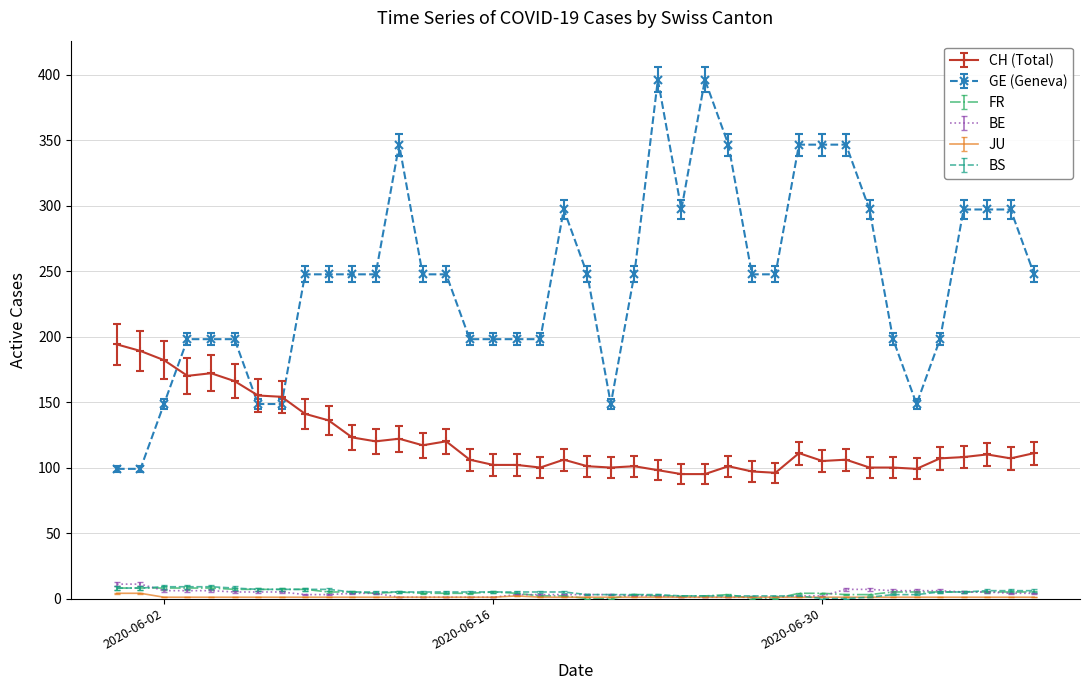

What is the maximum value shown in the chart?

396.0